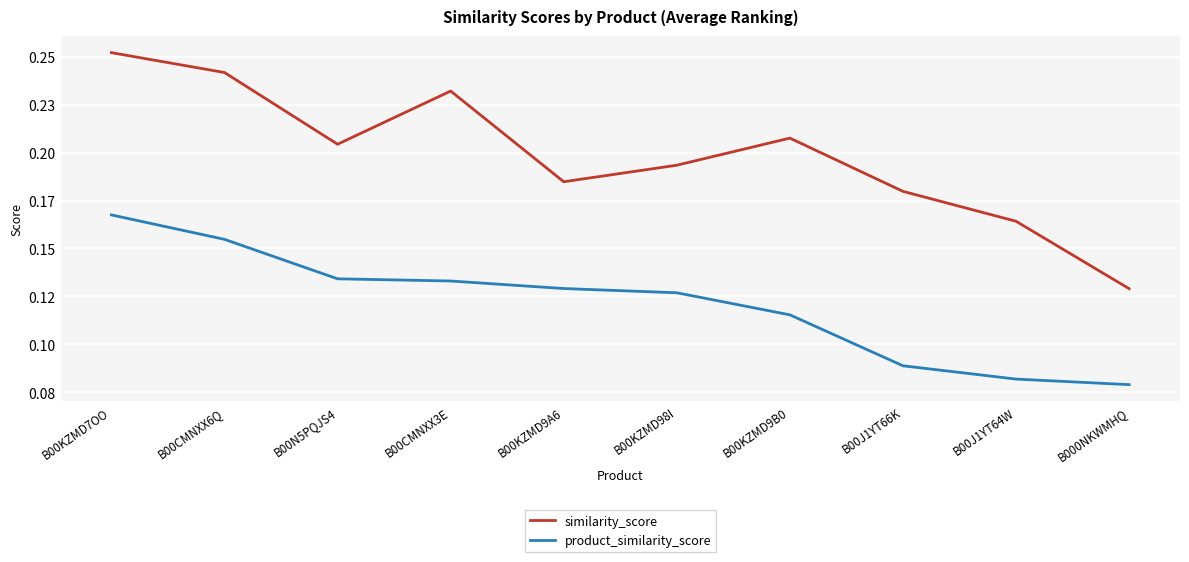

What is the sum of all product_similarity_score values?

1.2